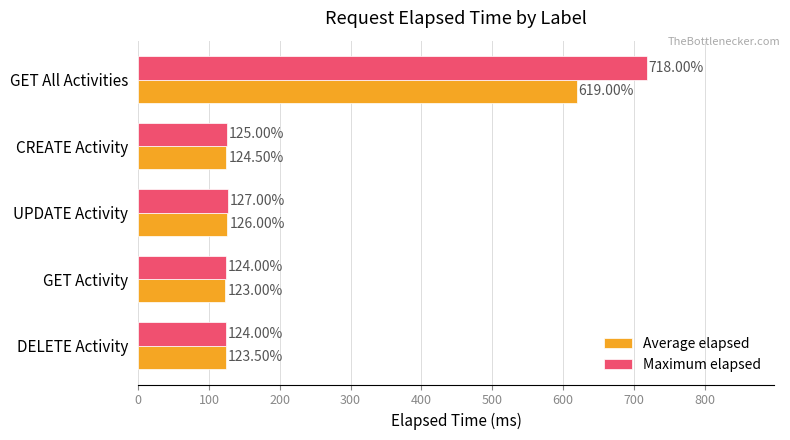

Rank the series at UPDATE Activity from lowest to highest value.

Average elapsed, Maximum elapsed